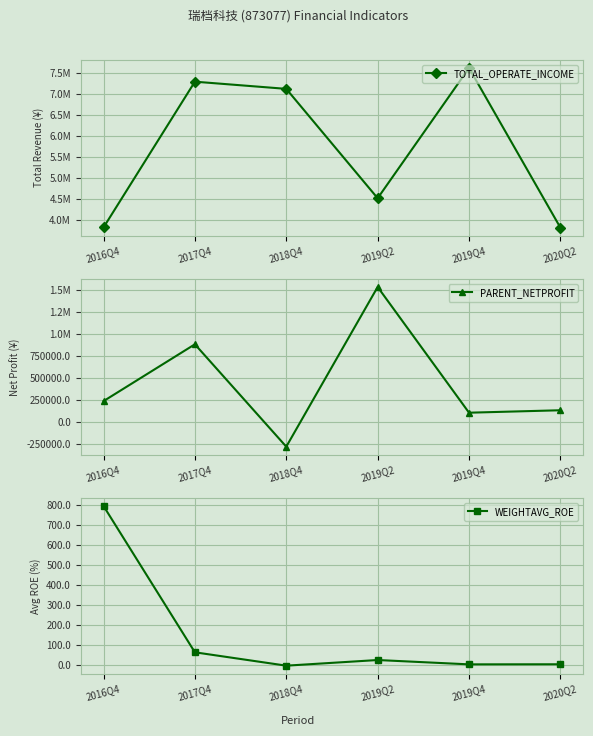

What is the value of the WEIGHTAVG_ROE point at the 5th from the left?

1.9